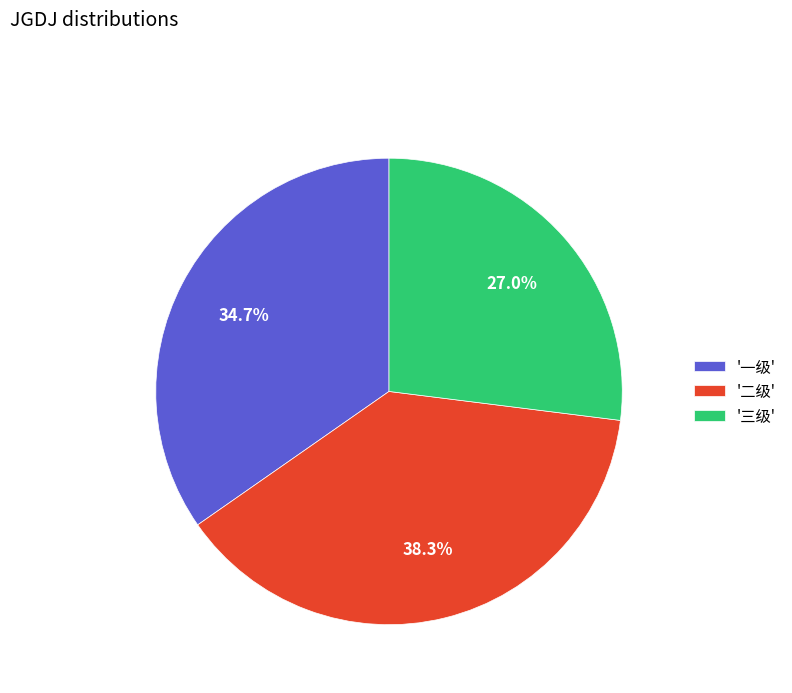

Does any single category account for the majority?

No